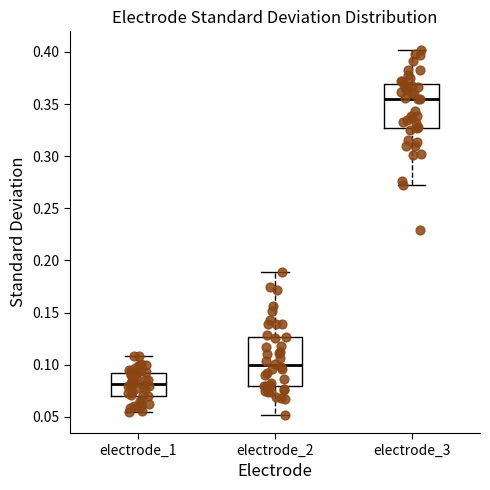

Where is the upper edge of the box for electrode_1 on the y-axis? The values are not printed on the chart, so give them approximately, as read against the axis.

0.090